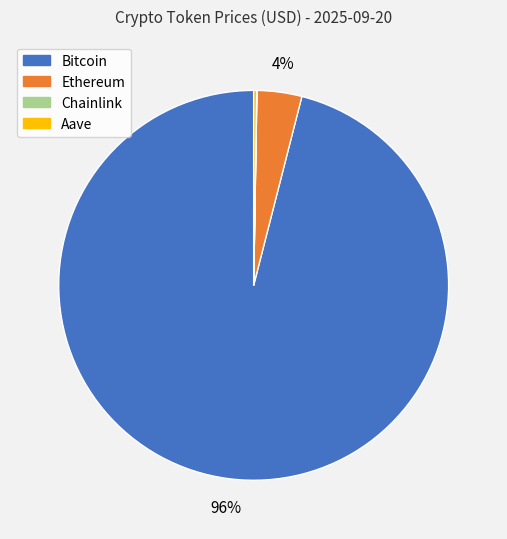

Does Bitcoin represent more than half of the total?

Yes